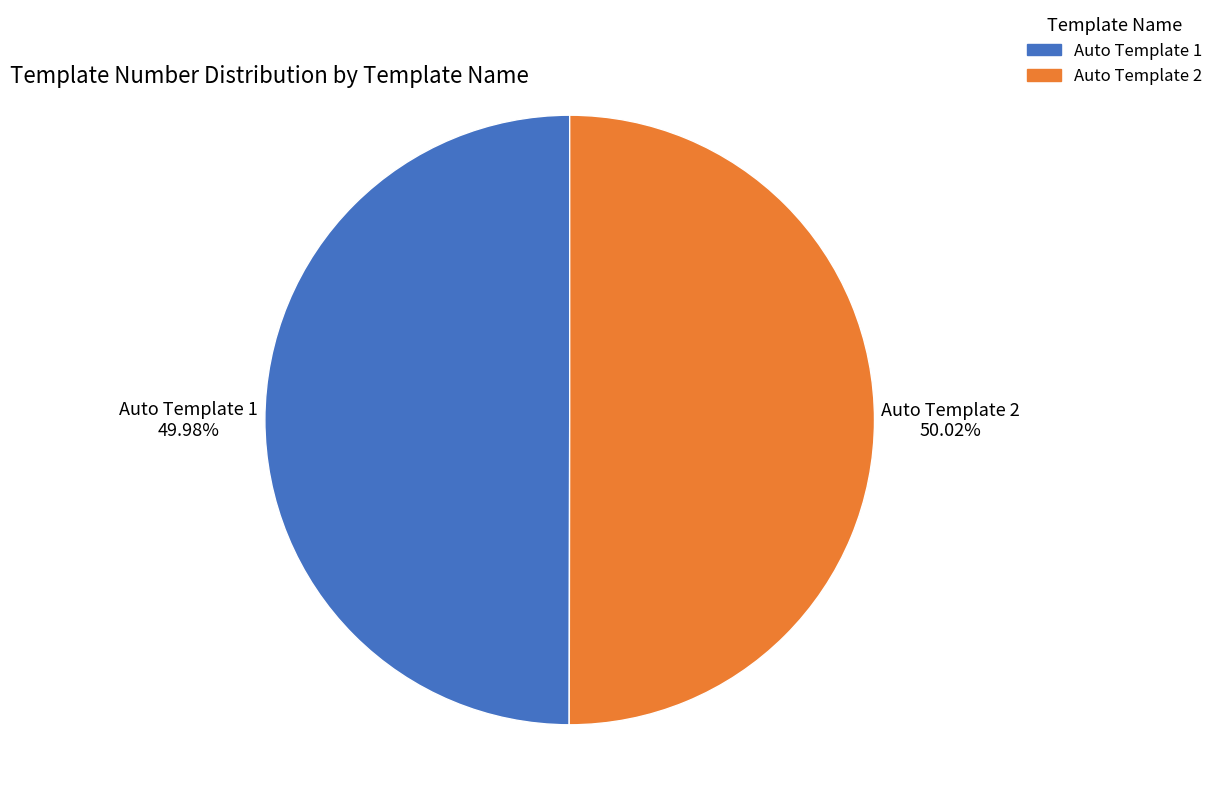

True or false: Auto Template 1 accounts for 50% of the total.

True